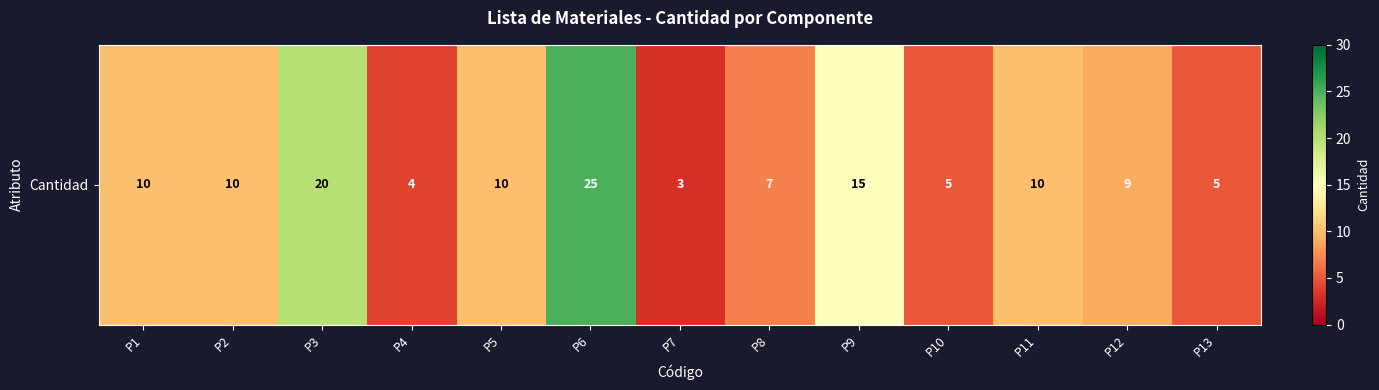

Reading right to left, extract all data points from this chart.

5	9	10	5	15	7	3	25	10	4	20	10	10